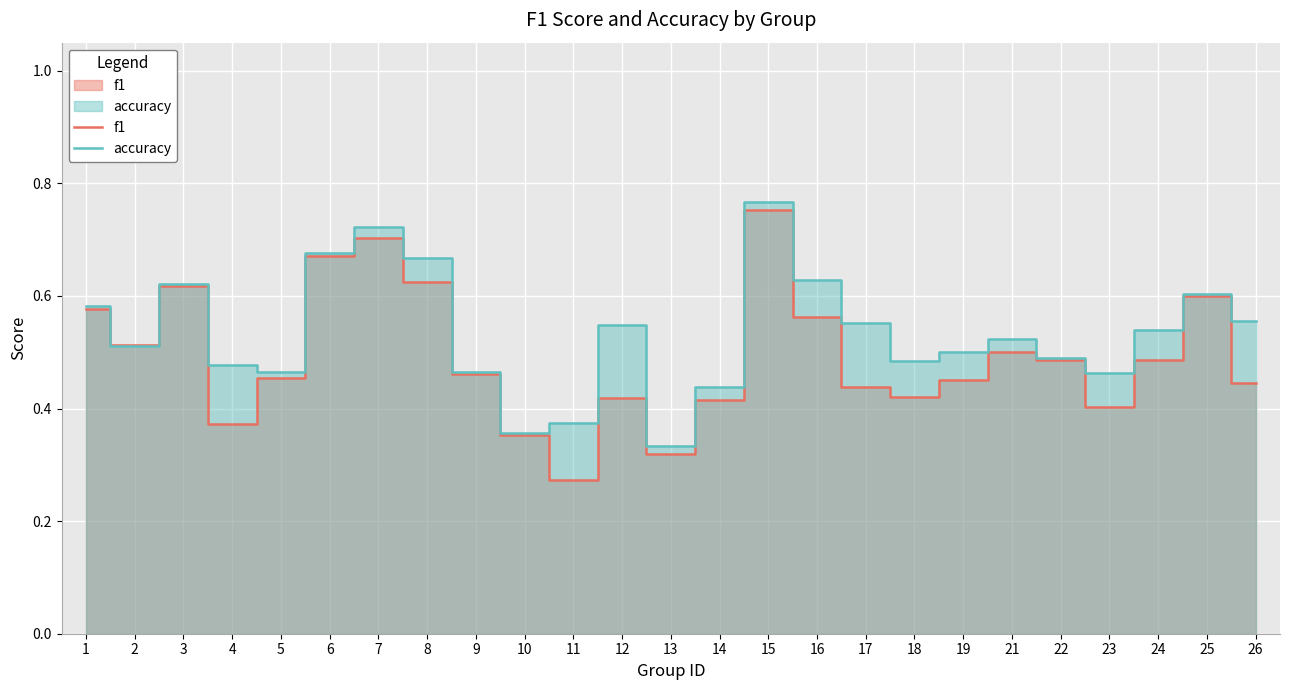

Rank the categories by f1 value from highest to lowest.

15, 7, 6, 8, 3, 25, 1, 16, 2, 21, 24, 22, 9, 5, 19, 26, 17, 18, 12, 14, 23, 4, 10, 13, 11